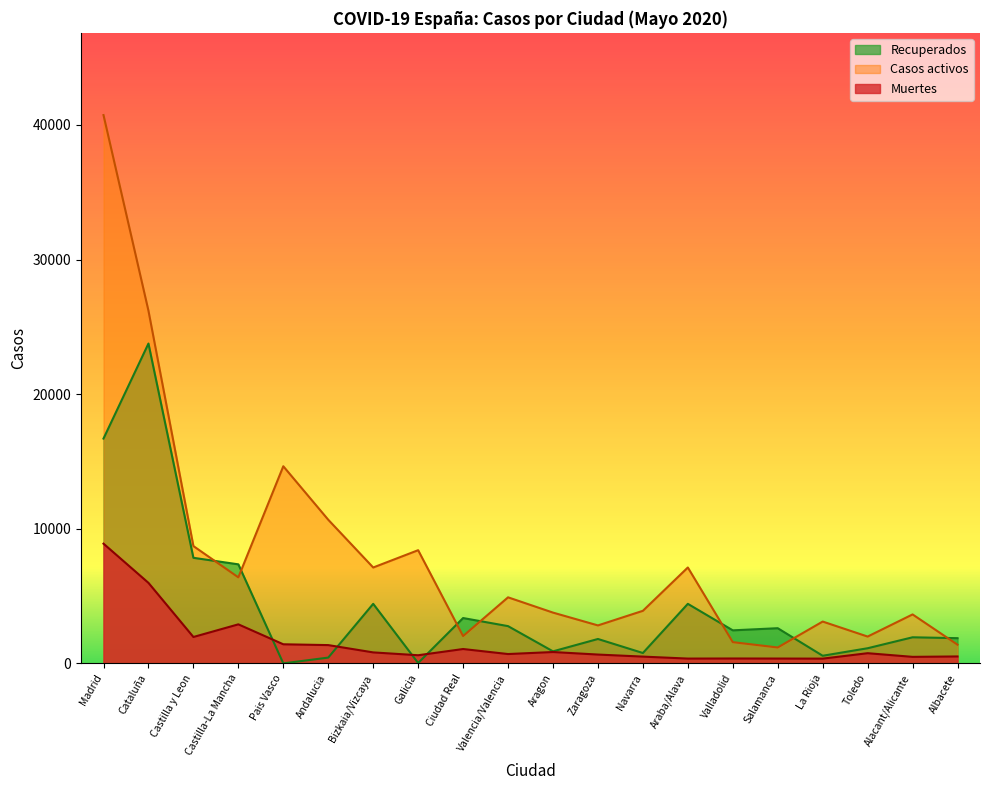

At how many categories does at least one series exceed 39402?

1